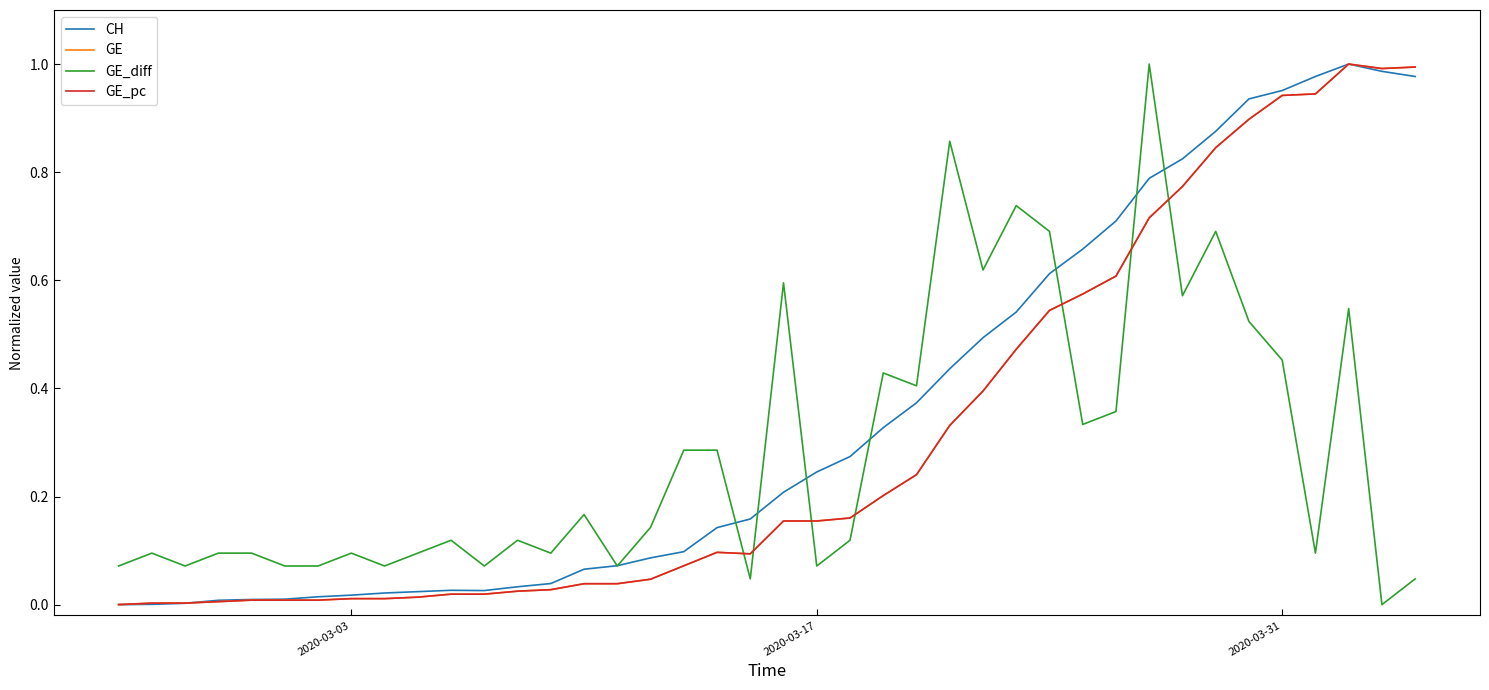

How many lines are shown in the chart?

4